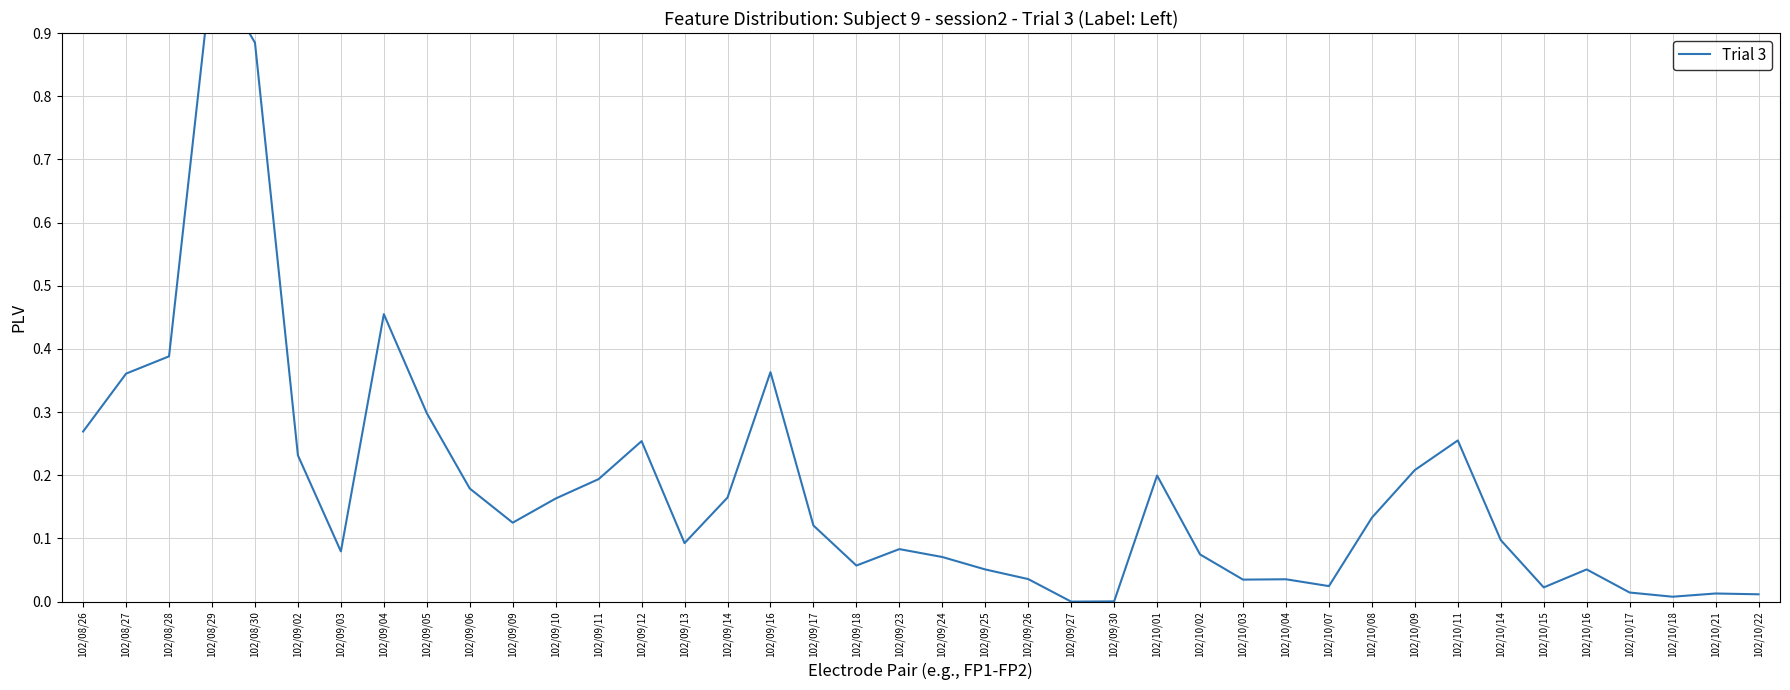

What is the label of the 40th point from the left?

102/10/22